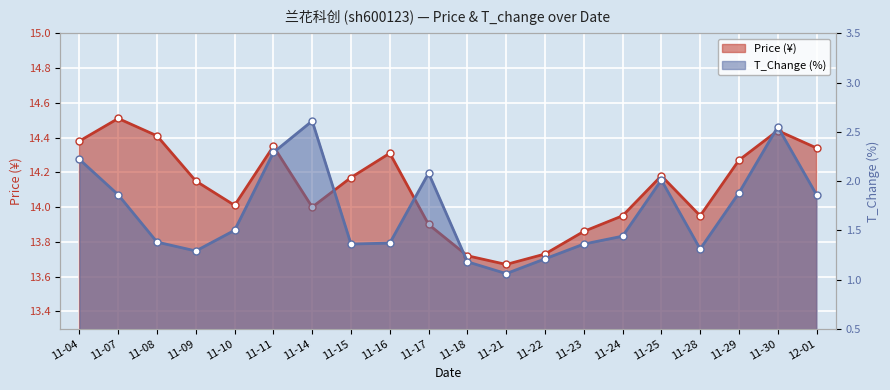

Between 11-24 and 11-08, which is larger?

11-08